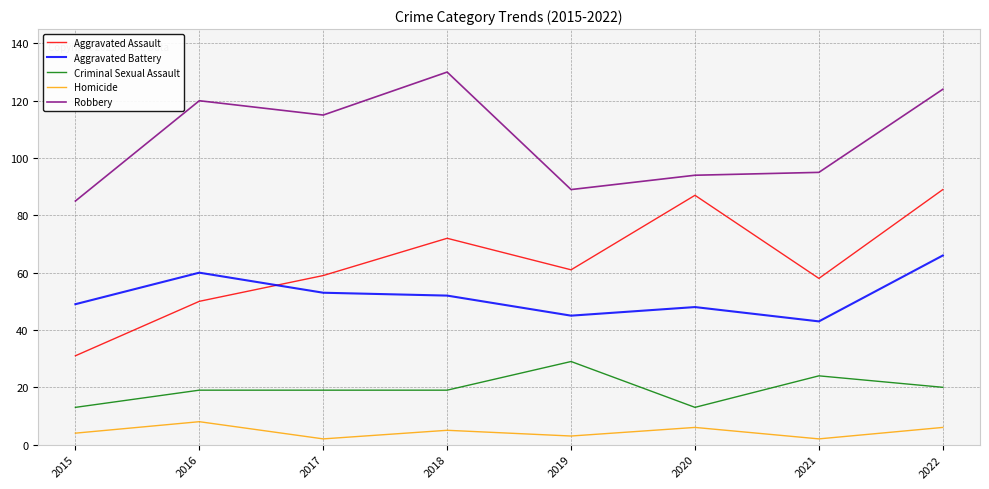

True or false: Homicide and Criminal Sexual Assault cross at least once.

False